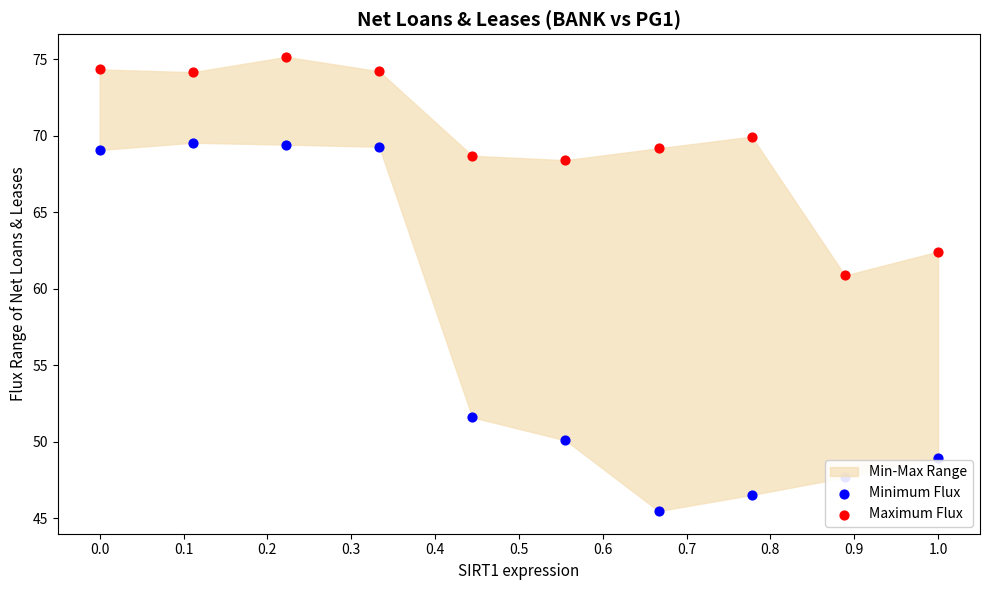

Is the value of Minimum Flux at 0.5 greater than the value of Maximum Flux at 0.4?

No